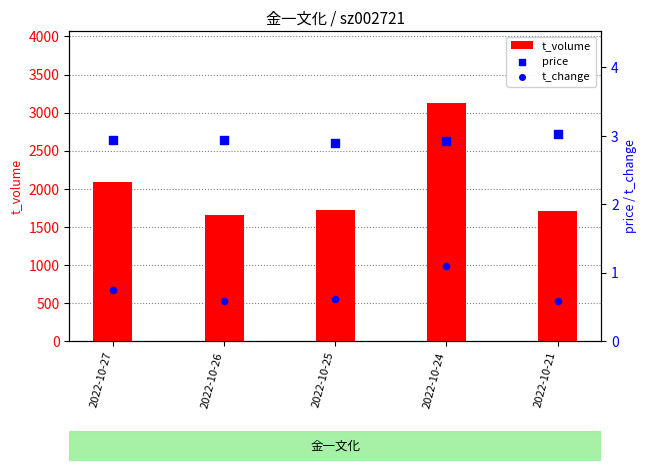

At how many categories does at least one series exceed 1693?

4